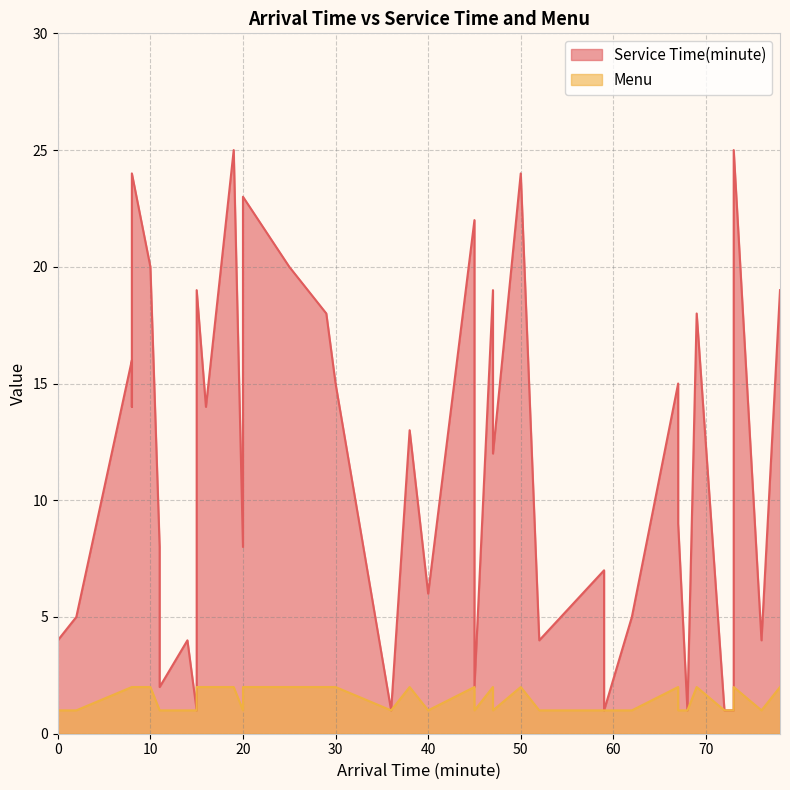

How many interior local peaks does the Service Time(minute) series have?

14